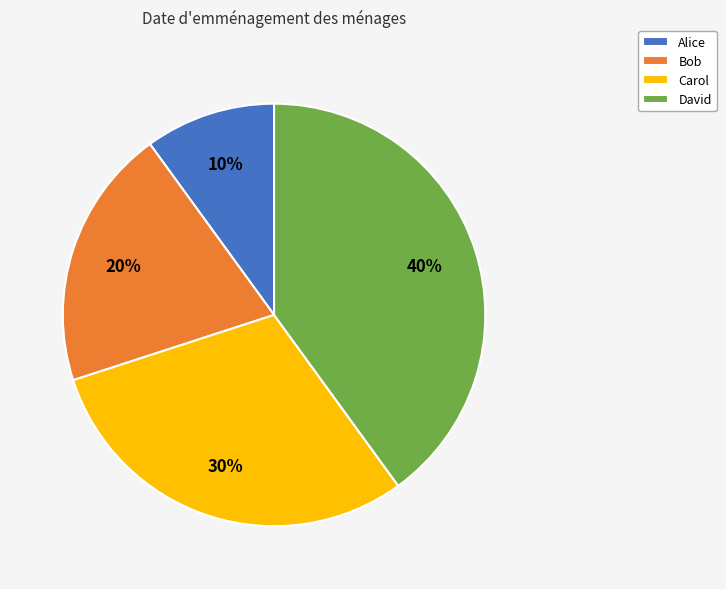

Does David represent more than half of the total?

No